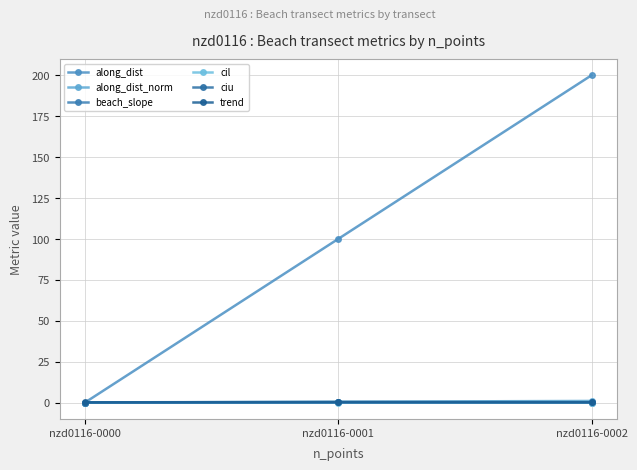

Which has a higher value, nzd0116-0000 or nzd0116-0001?

nzd0116-0001